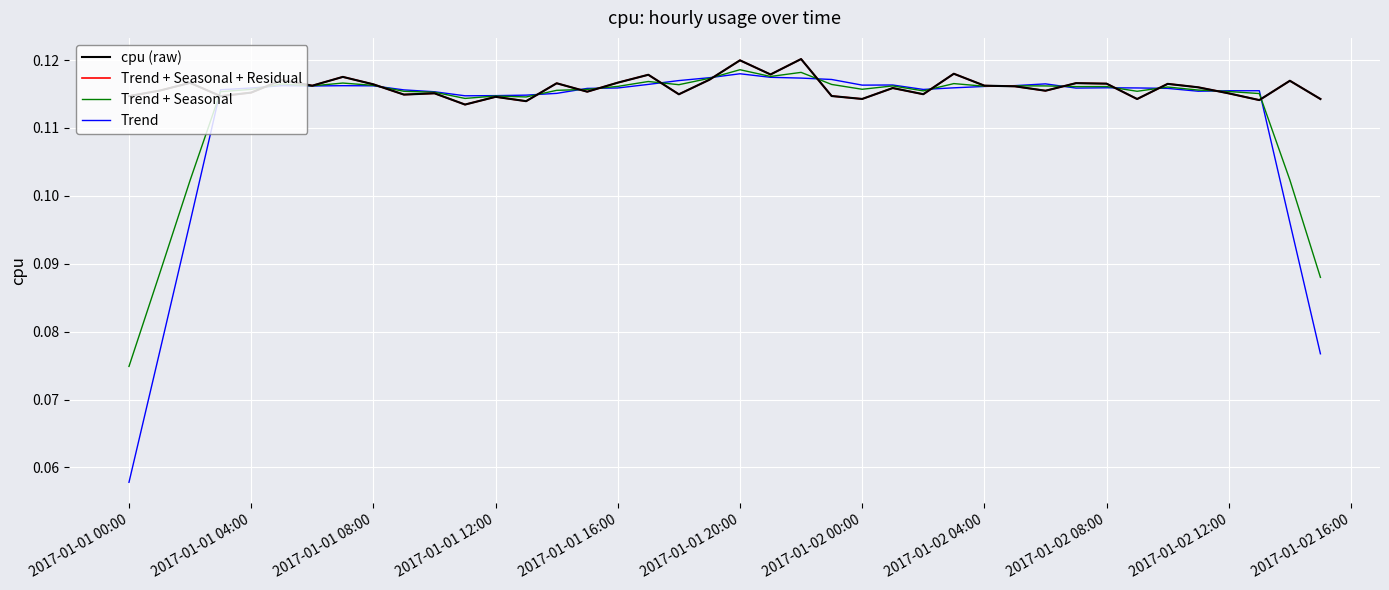

Does the chart have visible grid lines?

Yes